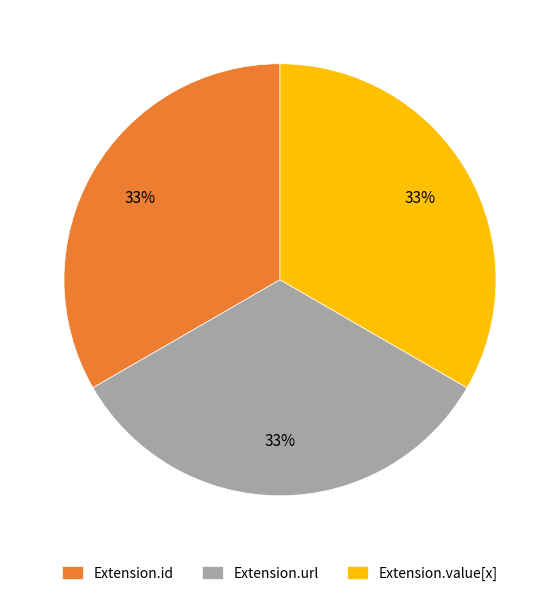

Do Extension.id and Extension.value[x] together represent more than half of the pie?

Yes